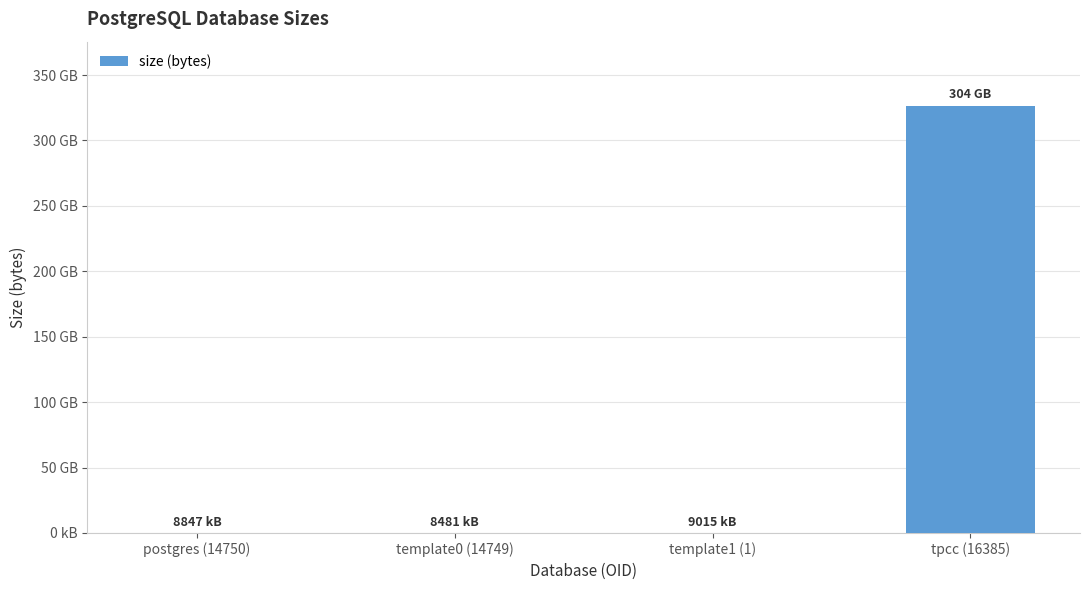

Is it true that the value at template0 (14749) is 8684035?

True